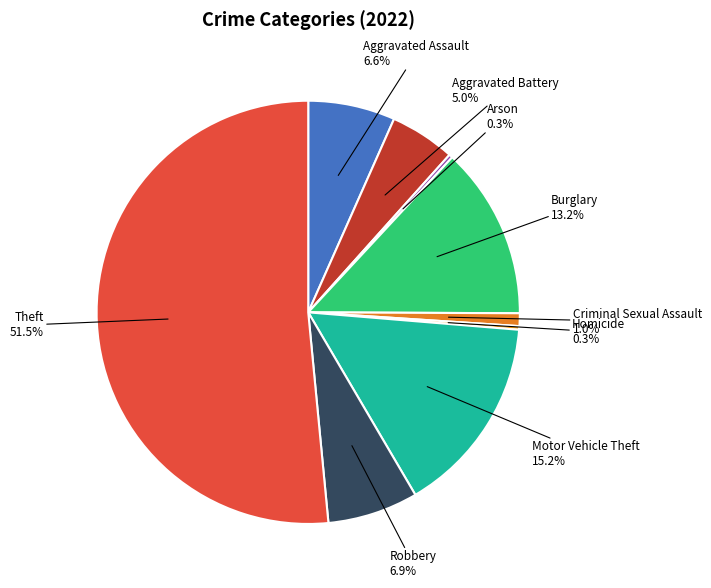

Between Aggravated Assault and Motor Vehicle Theft, which is larger?

Motor Vehicle Theft